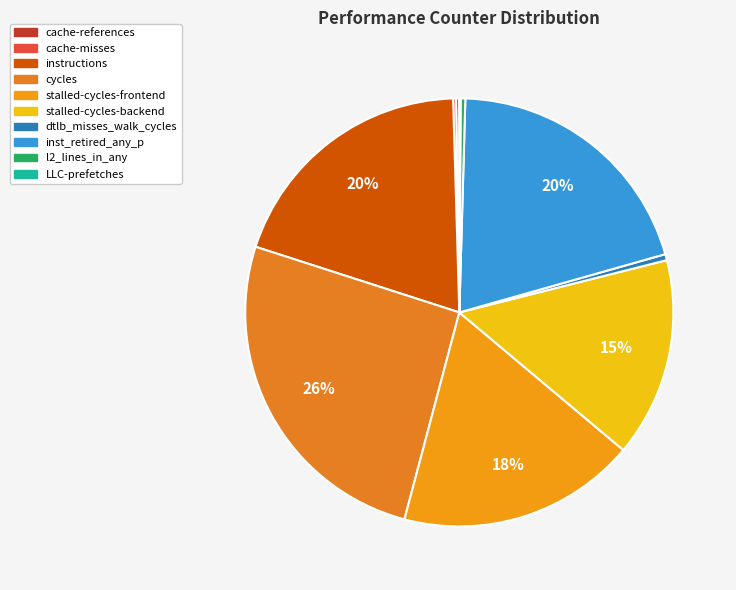

Does stalled-cycles-backend represent more than half of the total?

No